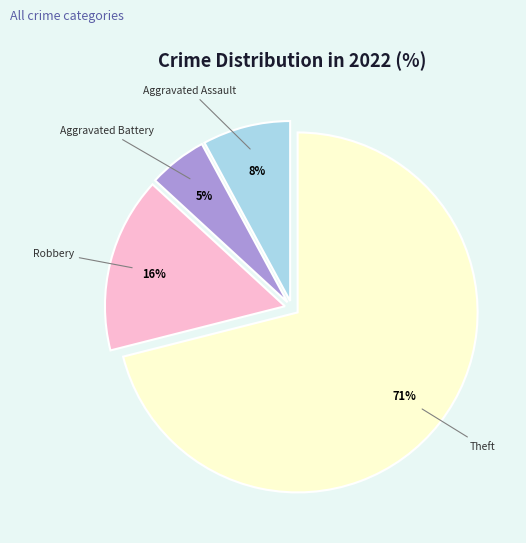

How many slices are in this pie chart?

4